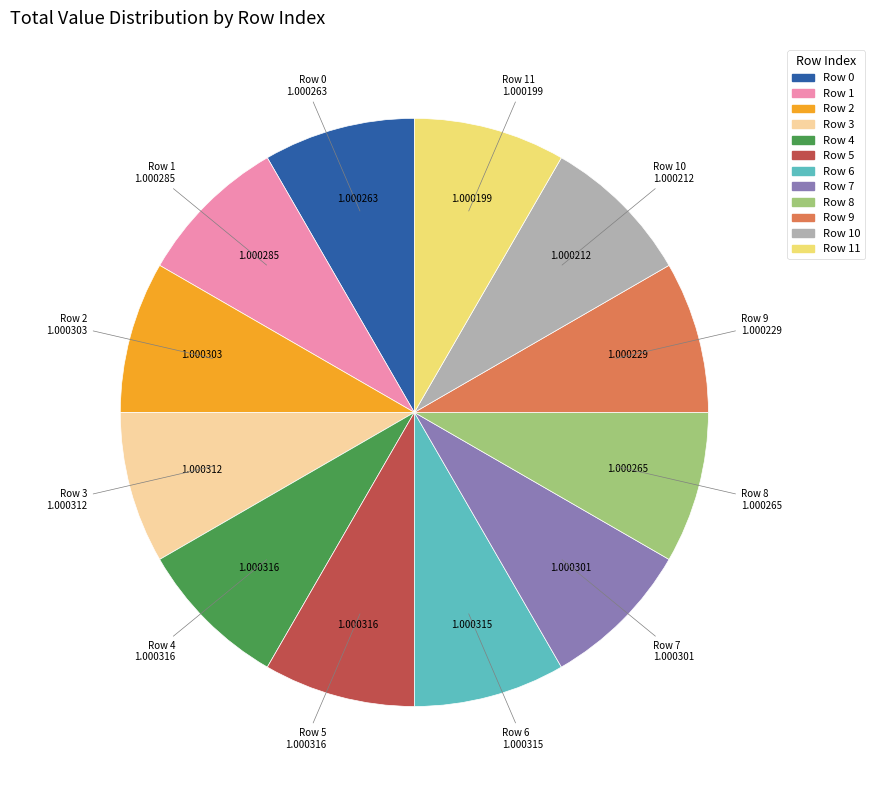

Is there any slice that represents more than half of the pie?

No